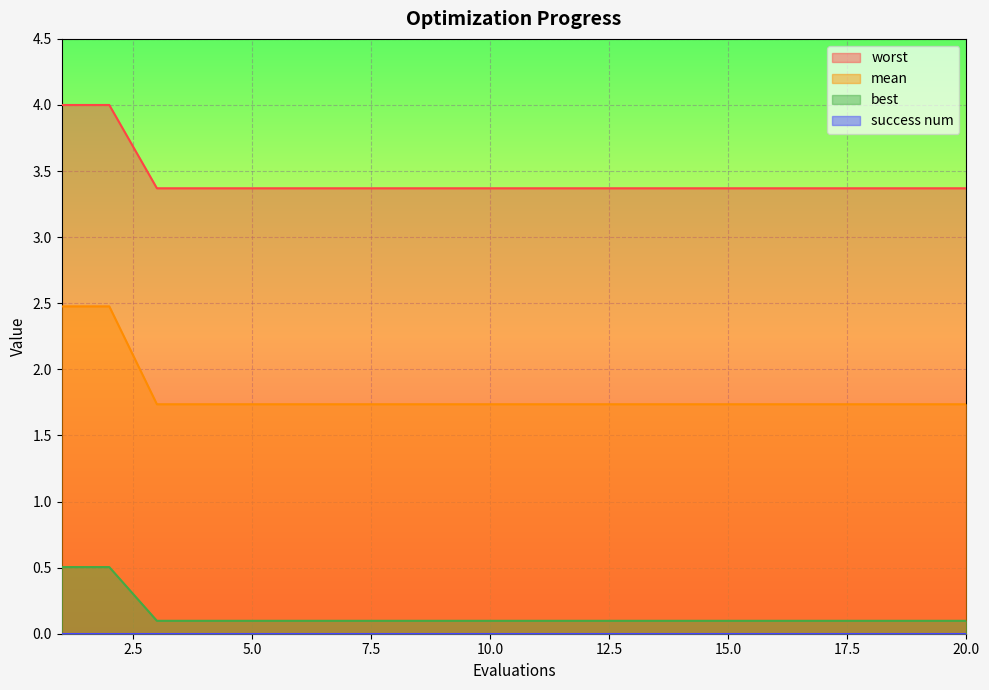

Which series has the widest spread of values?

mean